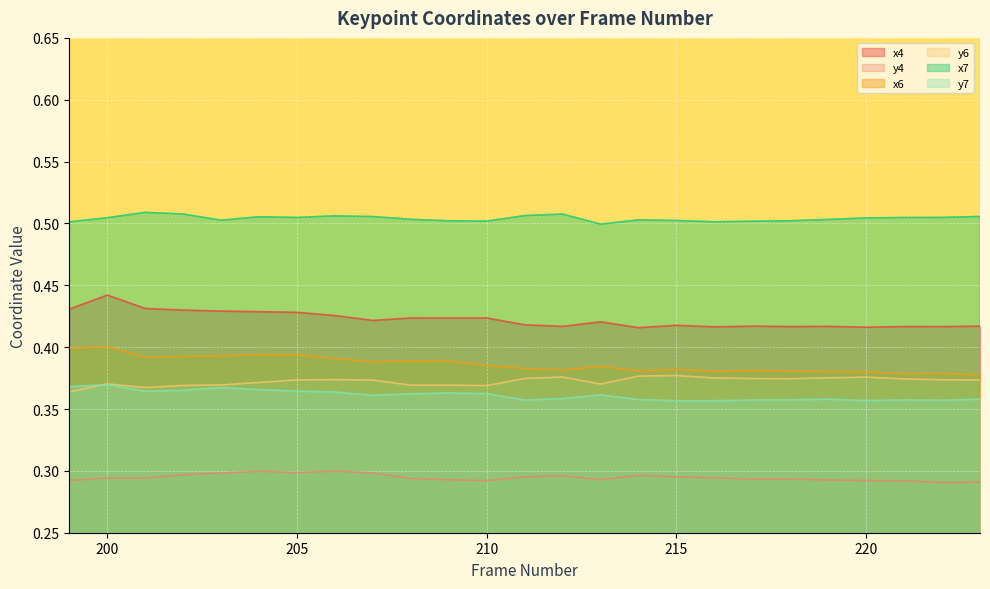

At how many categories does at least one series exceed 0?

25